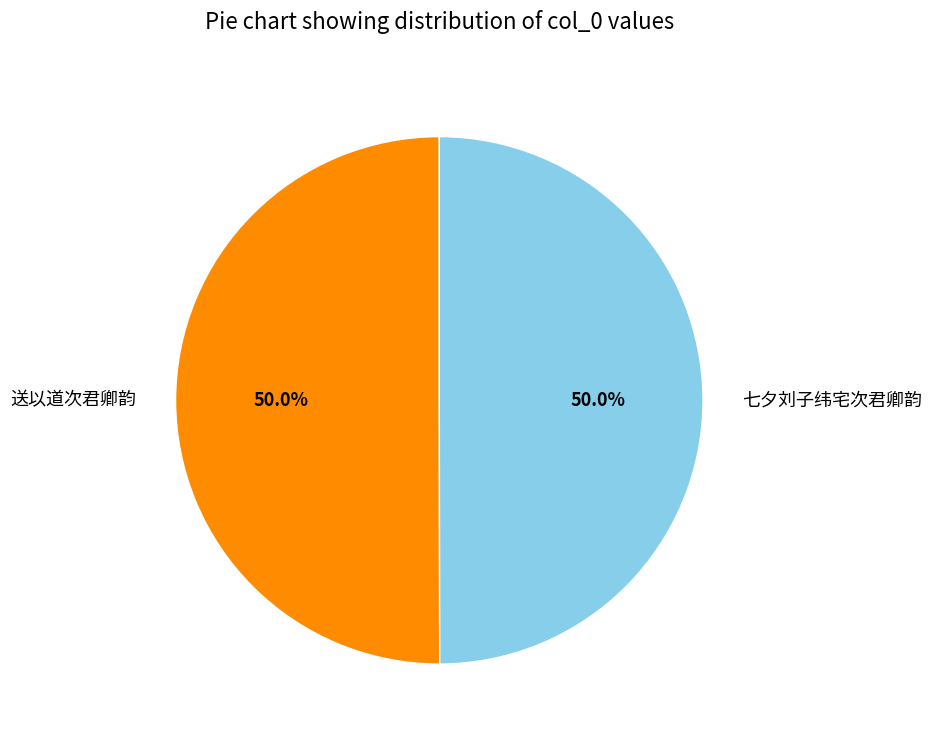

Approximately how many times larger is the value at 送以道次君卿韵 compared to 七夕刘子纬宅次君卿韵?

1.0